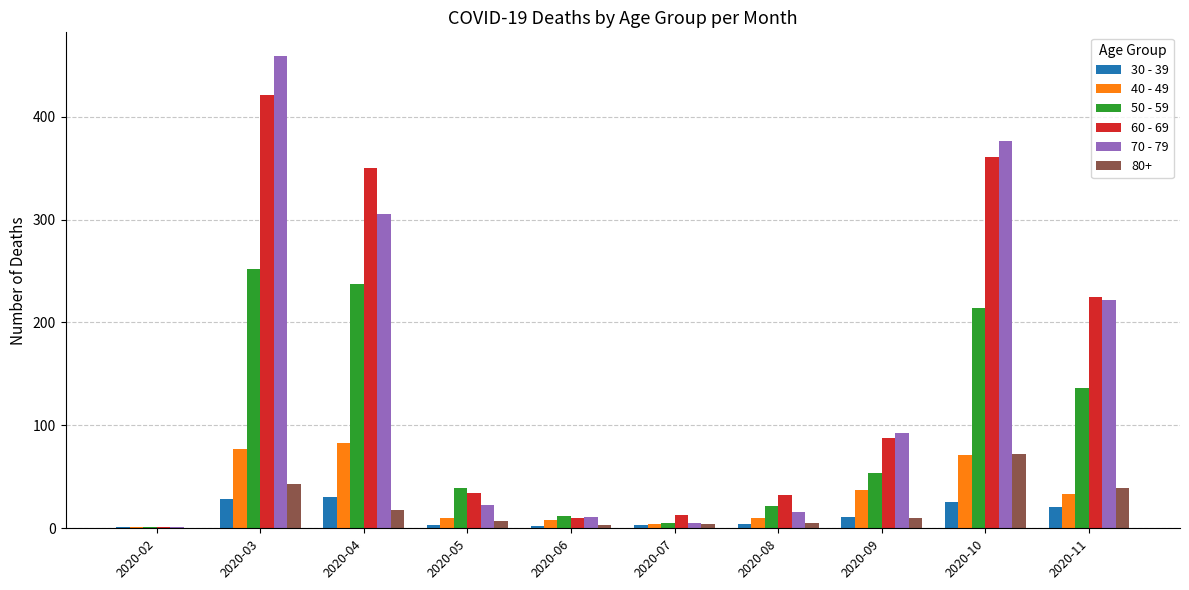

At which label does 70 - 79 reach its peak?

2020-03